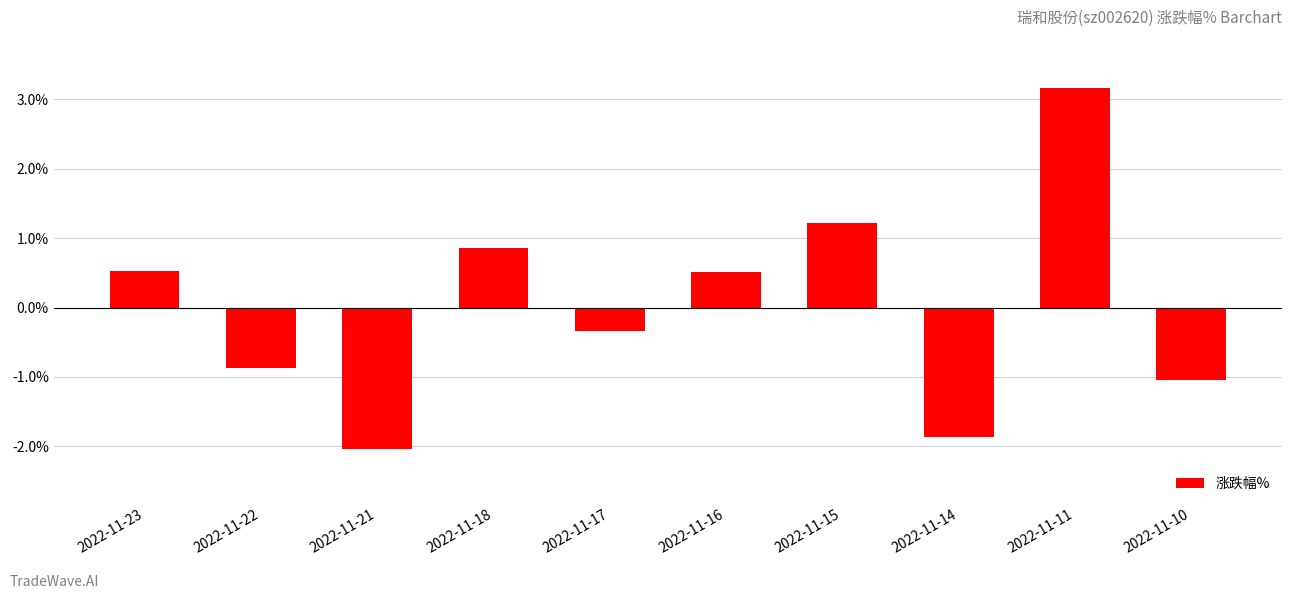

How many data points are less than 0?

5